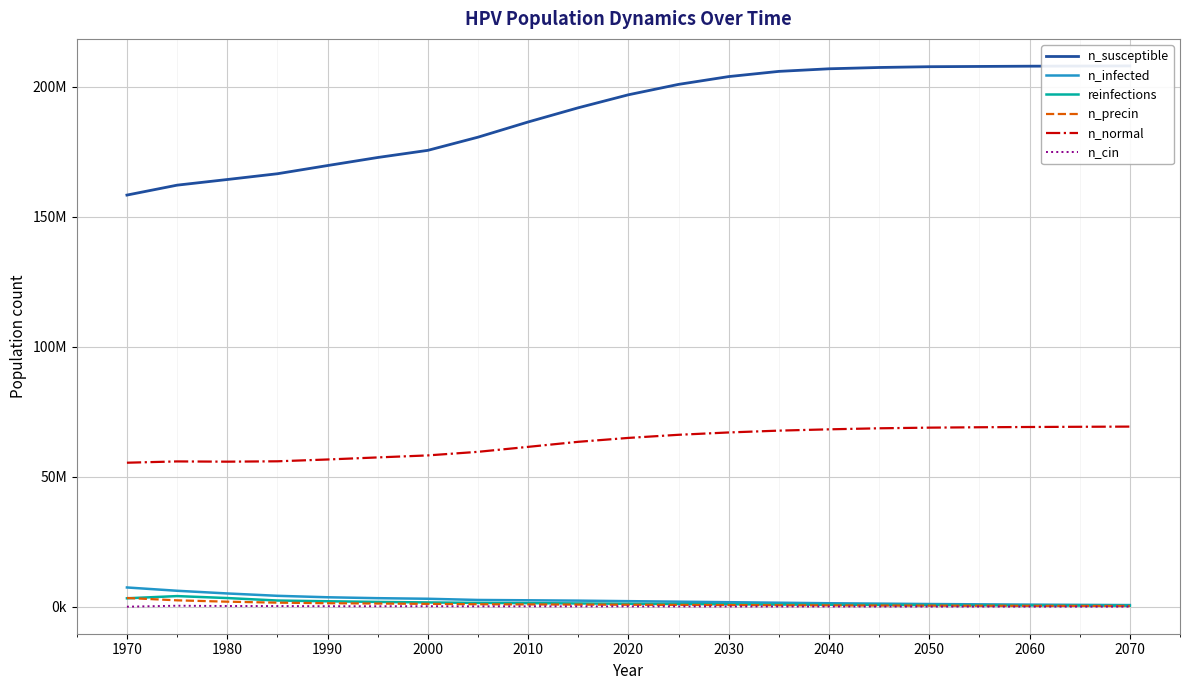

Is it true that n_susceptible equals 240582437.2 at 2010?

False